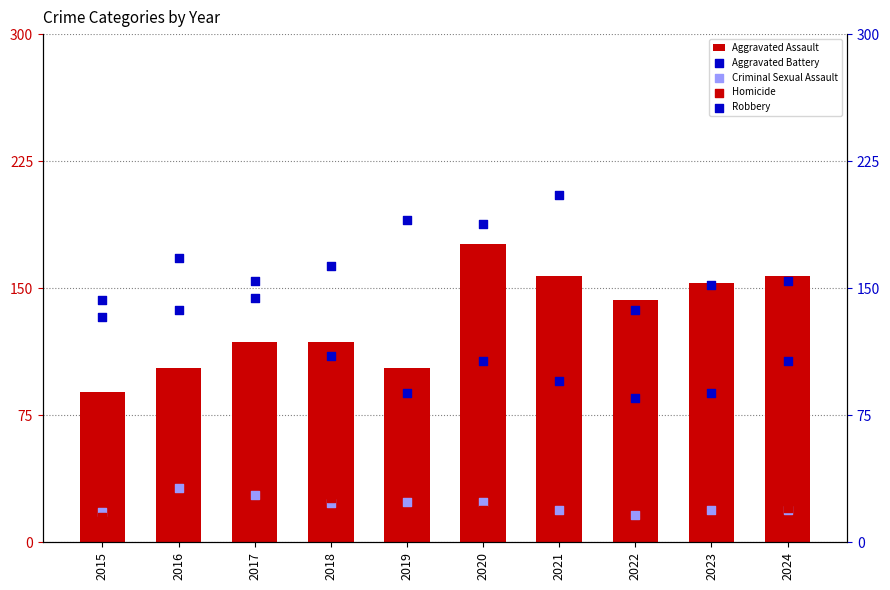

Which series has the largest total across all categories?

Aggravated Battery